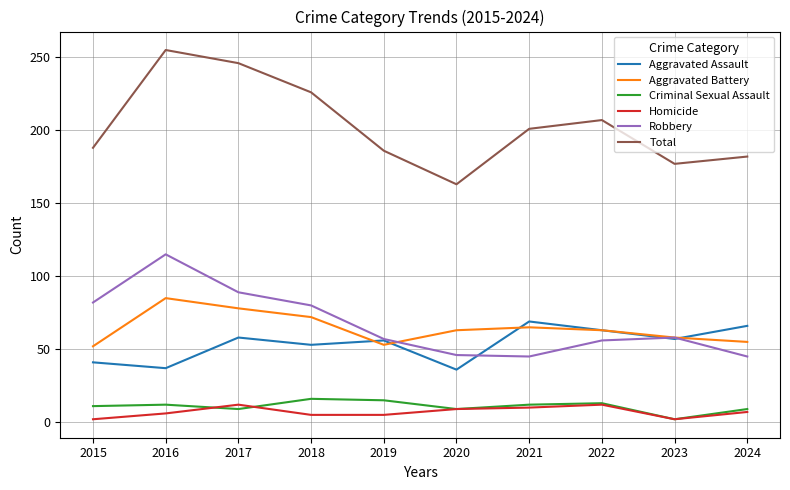

Which series has the widest spread of values?

Total